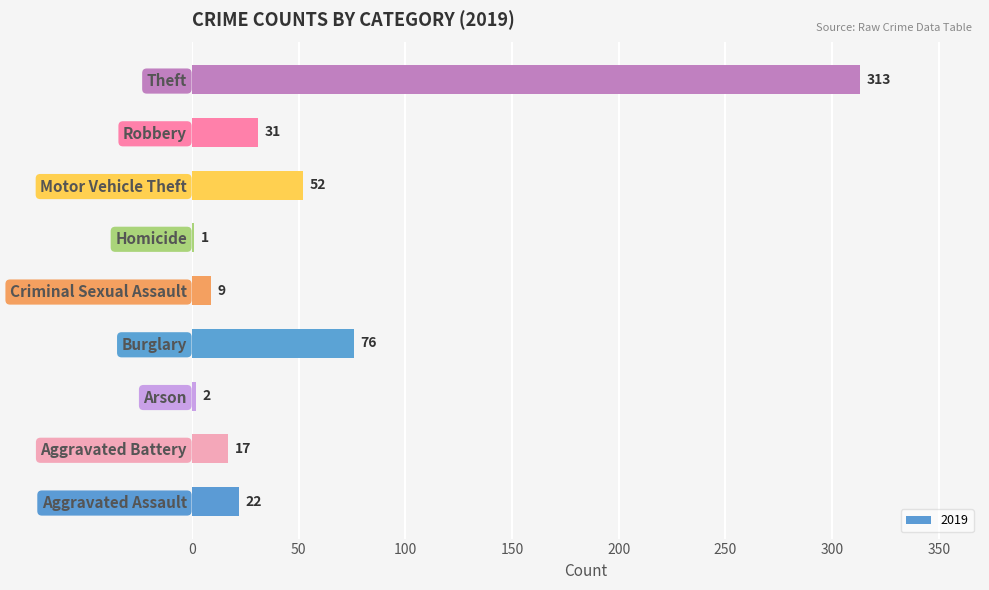

Reading bottom to top, what are all the values shown in this chart?

Aggravated Assault=22	Aggravated Battery=17	Arson=2	Burglary=76	Criminal Sexual Assault=9	Homicide=1	Motor Vehicle Theft=52	Robbery=31	Theft=313